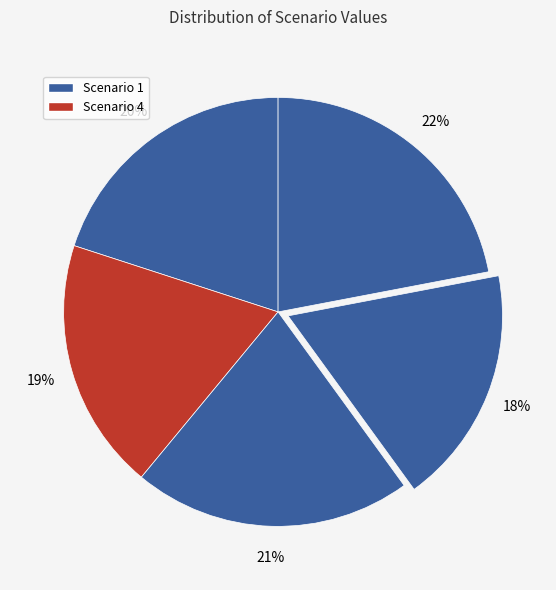

How many slices are in this pie chart?

5